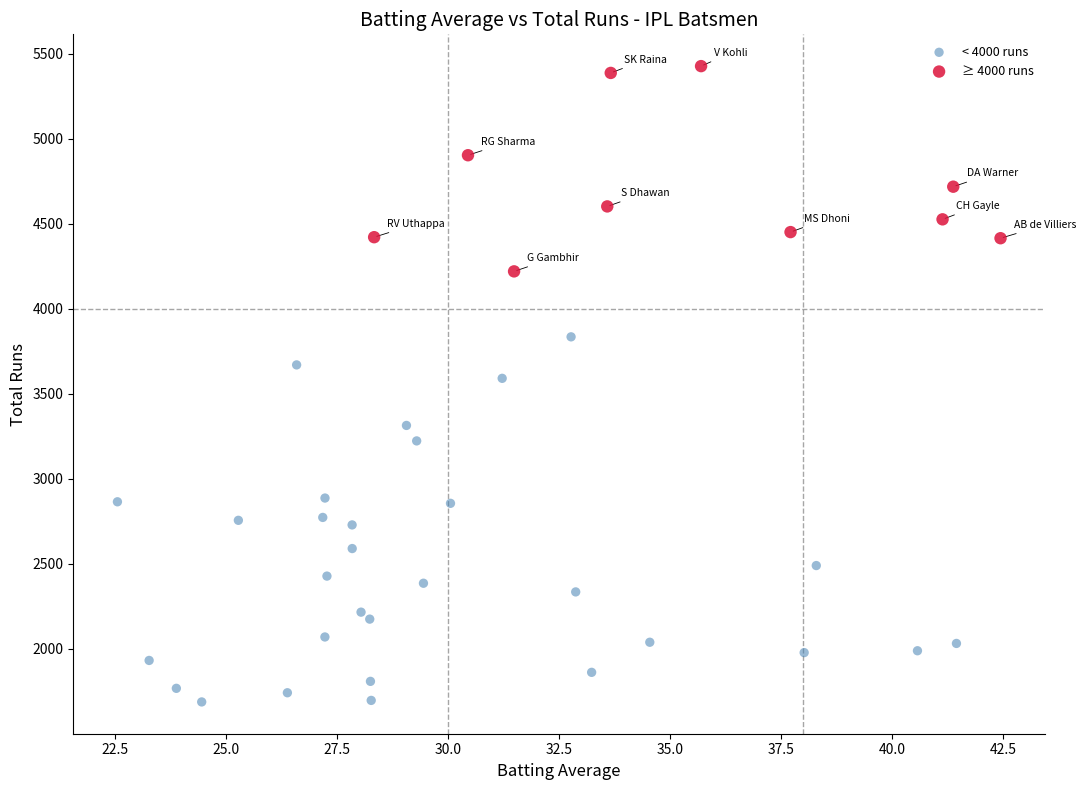

Which series has the widest spread of Y values?

< 4000 runs